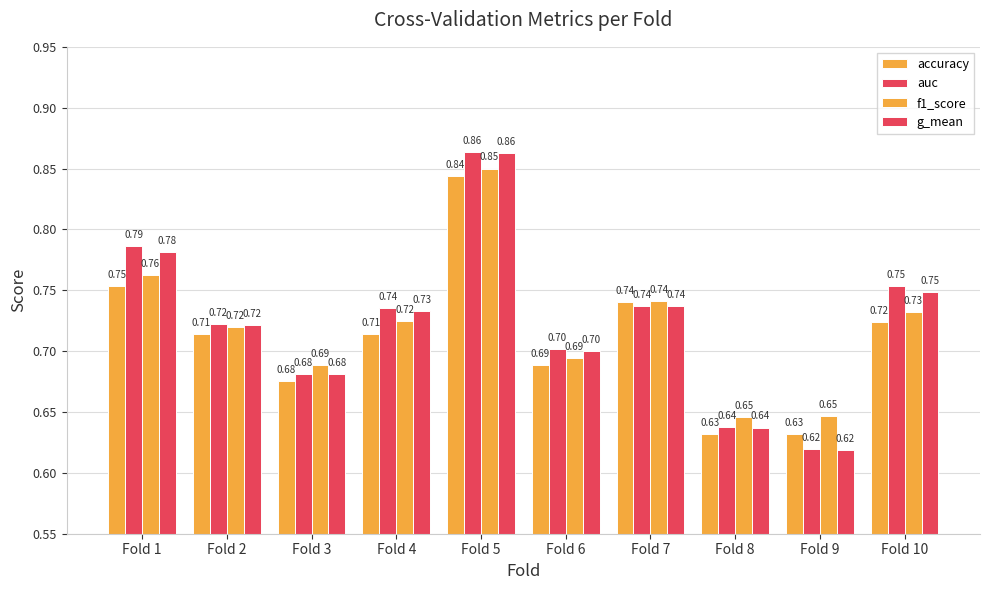

How many accuracy values are between 0 and 1?

10